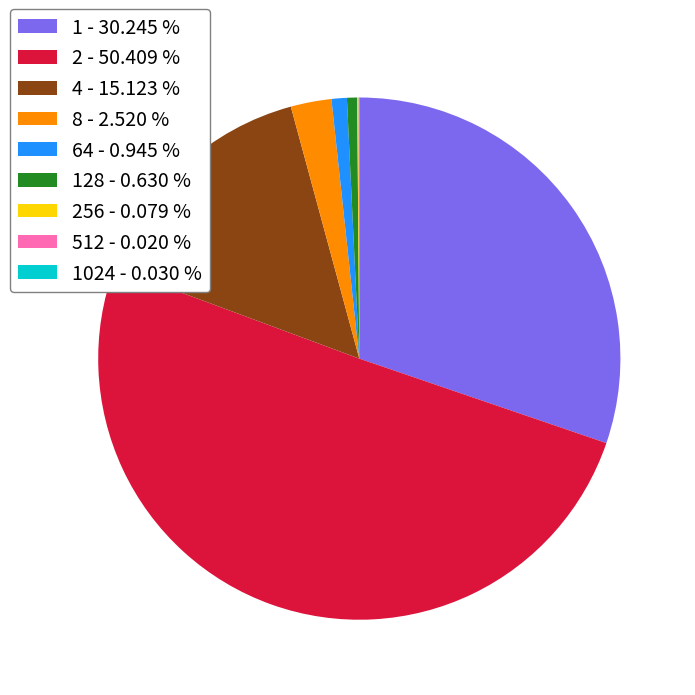

Between 1 - 30.245 % and 4 - 15.123 %, which is larger?

1 - 30.245 %